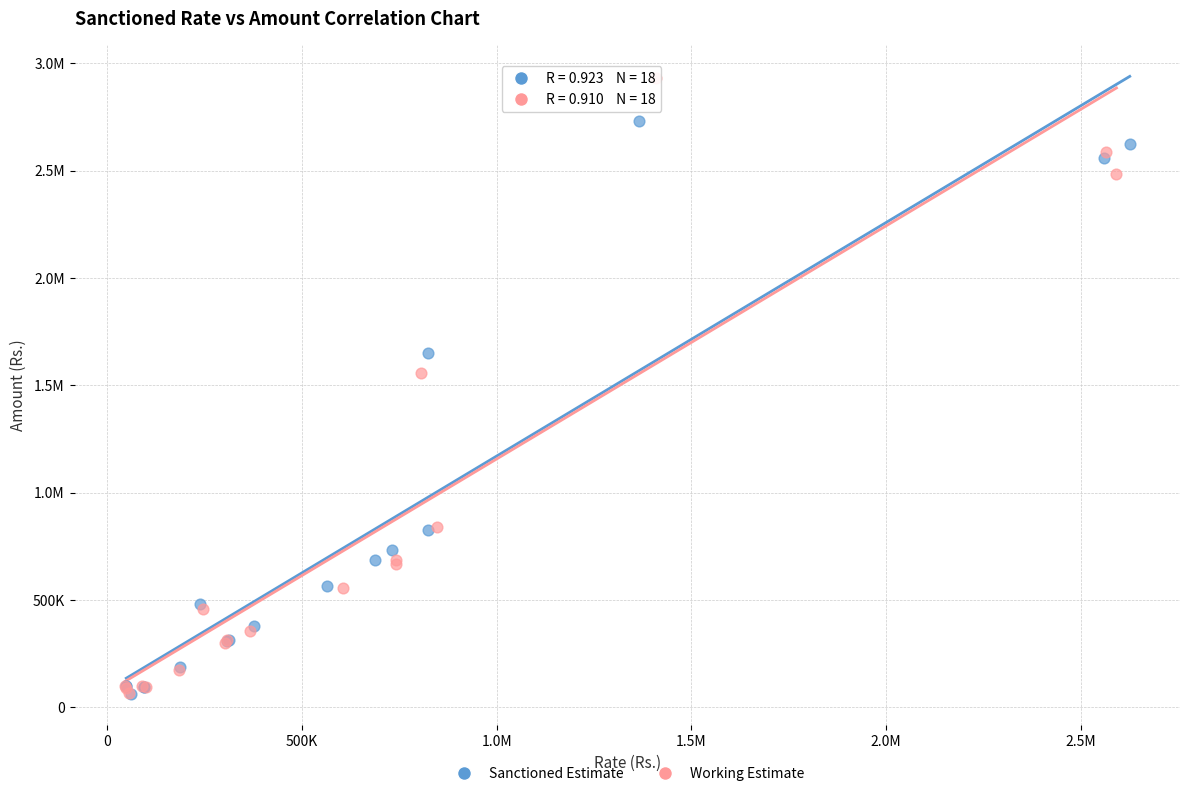

What are all the series names shown in the legend?

Sanctioned Estimate, Working Estimate